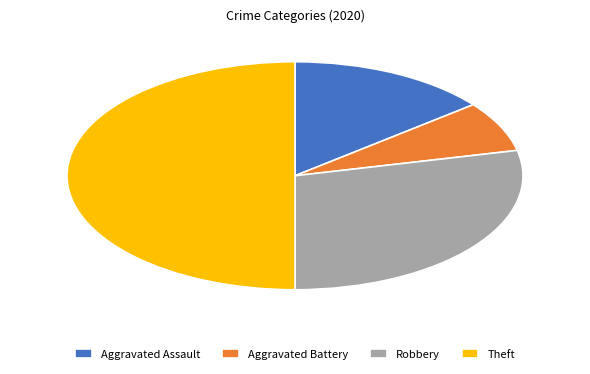

How many slices are in this pie chart?

4